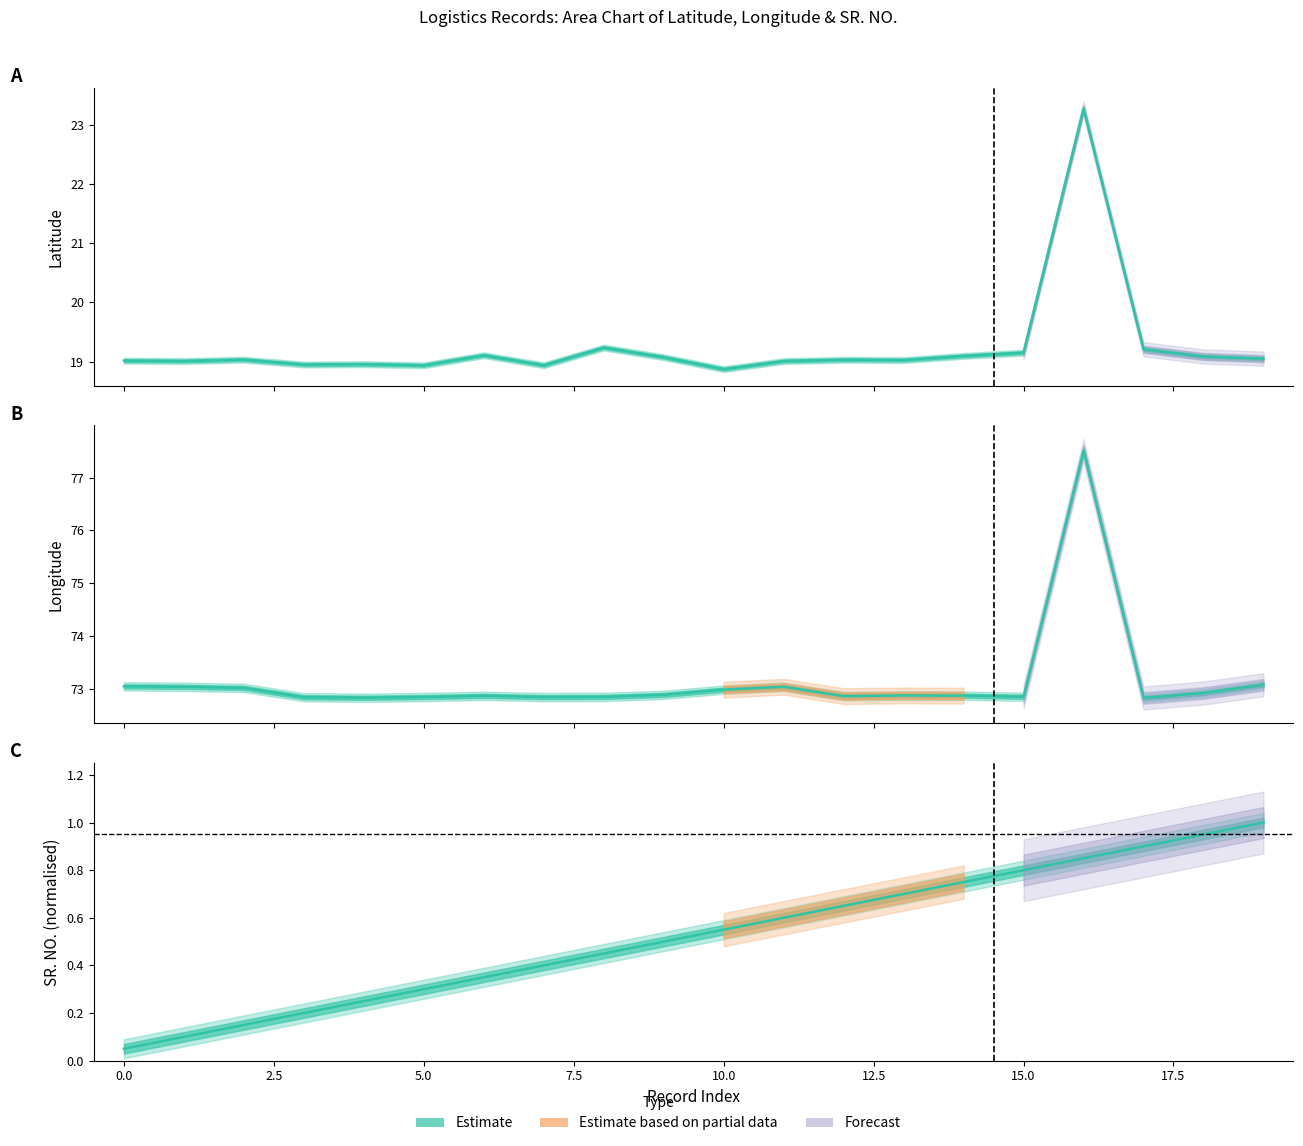

What is the total value across all series at 8?

92.5